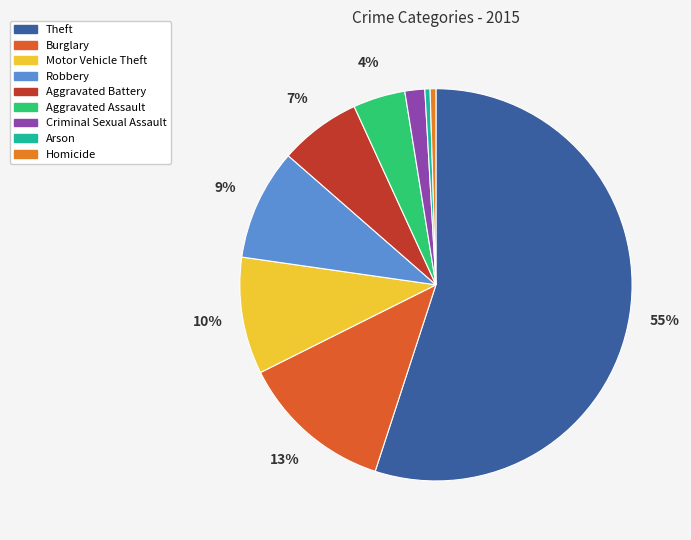

Does any single category account for the majority?

Yes